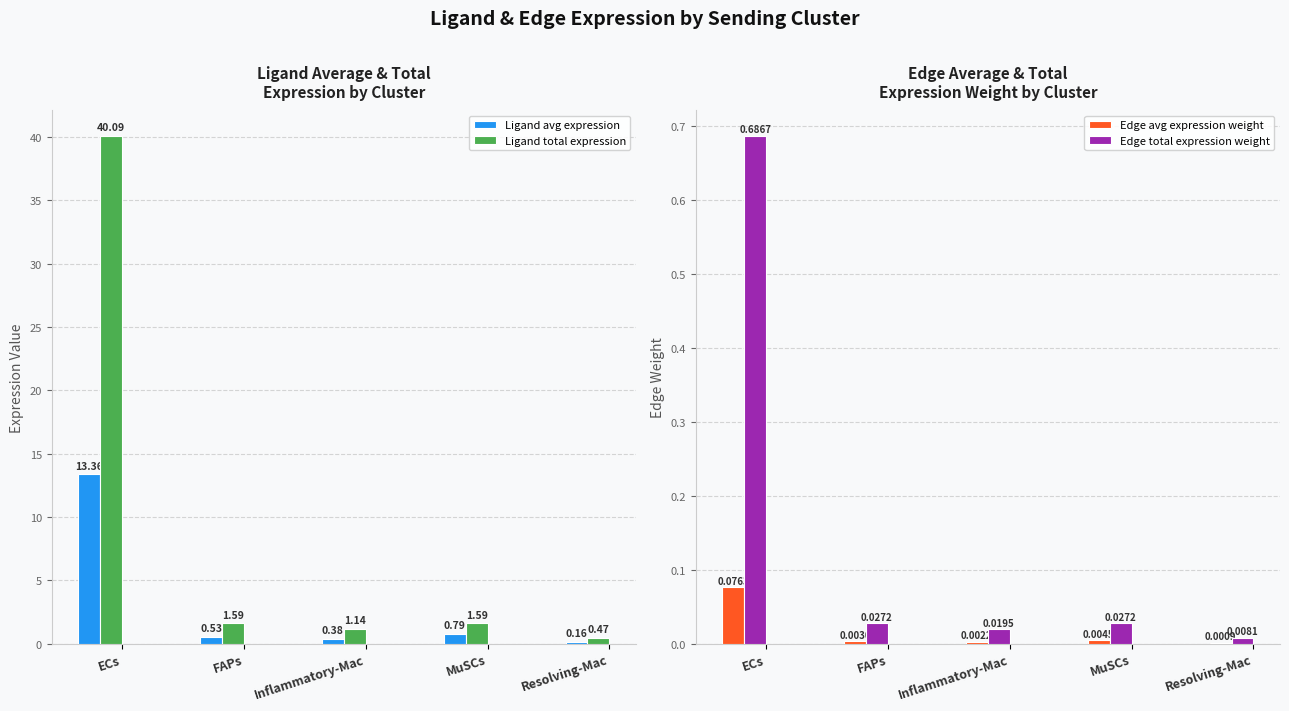

Reading left to right, what are all the values shown in this chart?

Ligand avg expression: ECs=13.4	FAPs=0.5	Inflammatory-Mac=0.4	MuSCs=0.8	Resolving-Mac=0.2
Ligand total expression: ECs=40.1	FAPs=1.6	Inflammatory-Mac=1.1	MuSCs=1.6	Resolving-Mac=0.5
Edge avg expression weight: ECs=0.1	FAPs=0.0	Inflammatory-Mac=0.0	MuSCs=0.0	Resolving-Mac=0.0
Edge total expression weight: ECs=0.7	FAPs=0.0	Inflammatory-Mac=0.0	MuSCs=0.0	Resolving-Mac=0.0